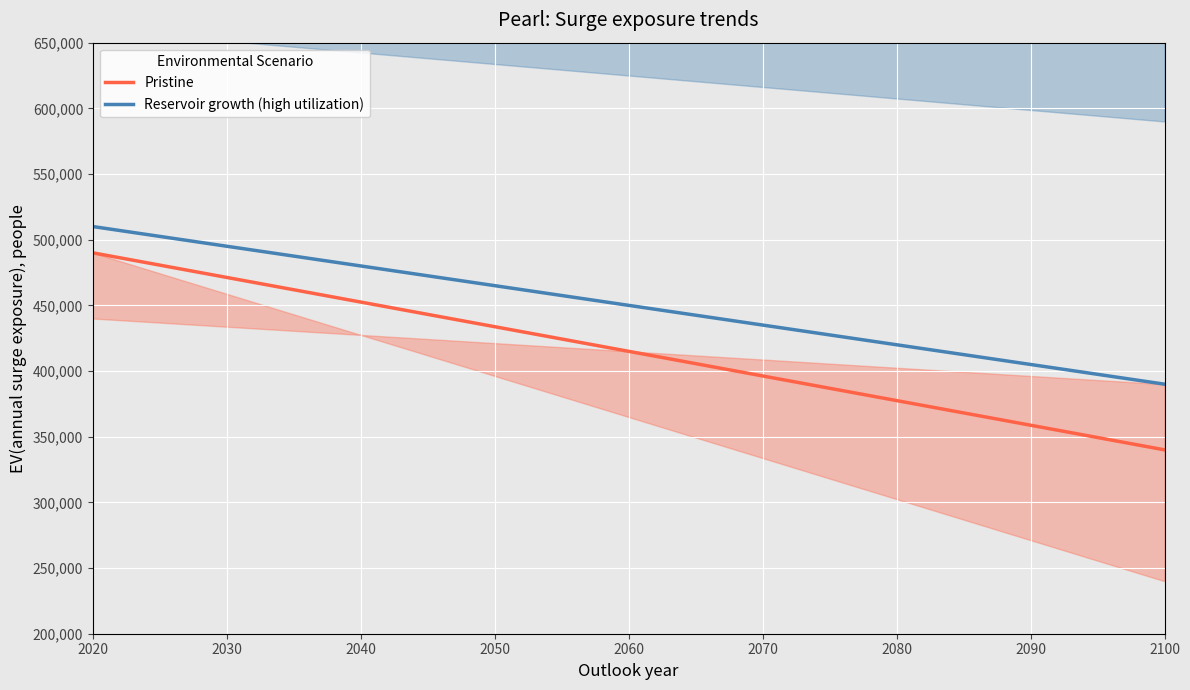

At which label does Reservoir growth (high utilization) first exceed 452857?

2020